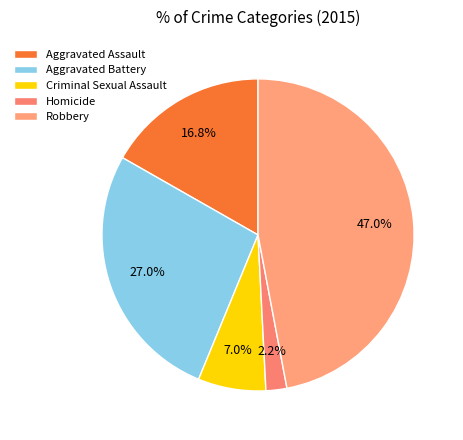

Rank the categories by value from lowest to highest.

Homicide, Criminal Sexual Assault, Aggravated Assault, Aggravated Battery, Robbery